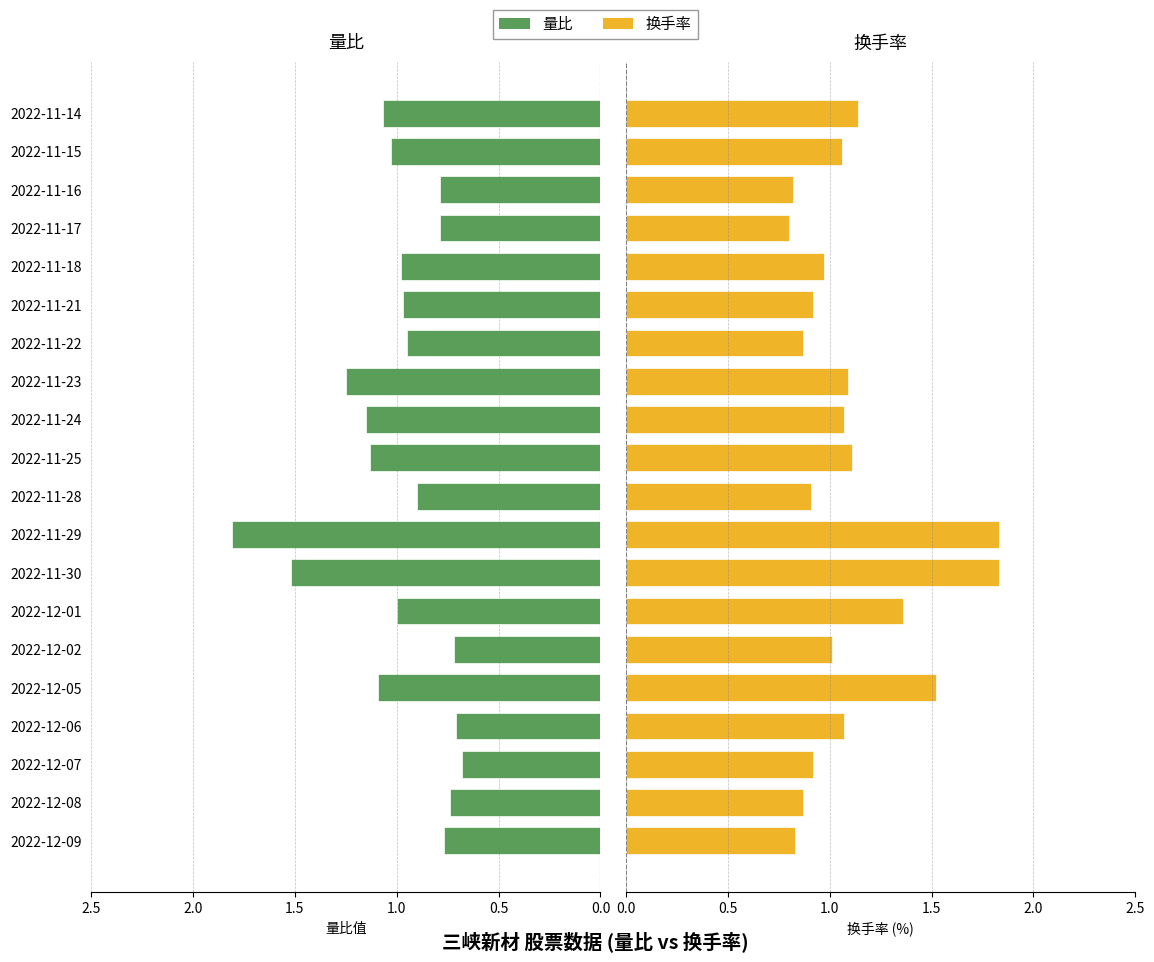

What is the difference between the maximum and minimum values in the 换手率 series?

1.0